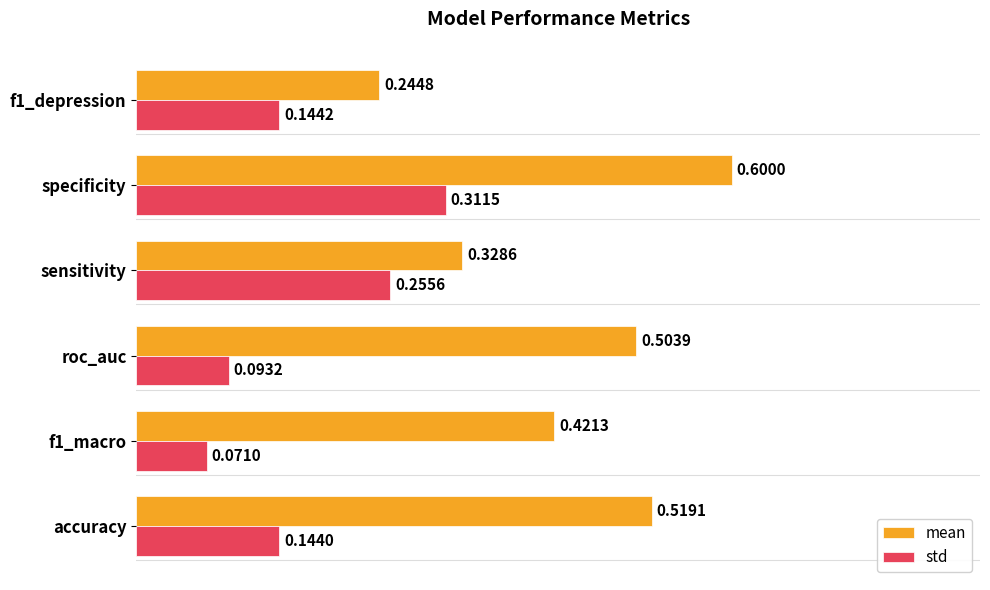

Rank the series at roc_auc from highest to lowest value.

mean, std